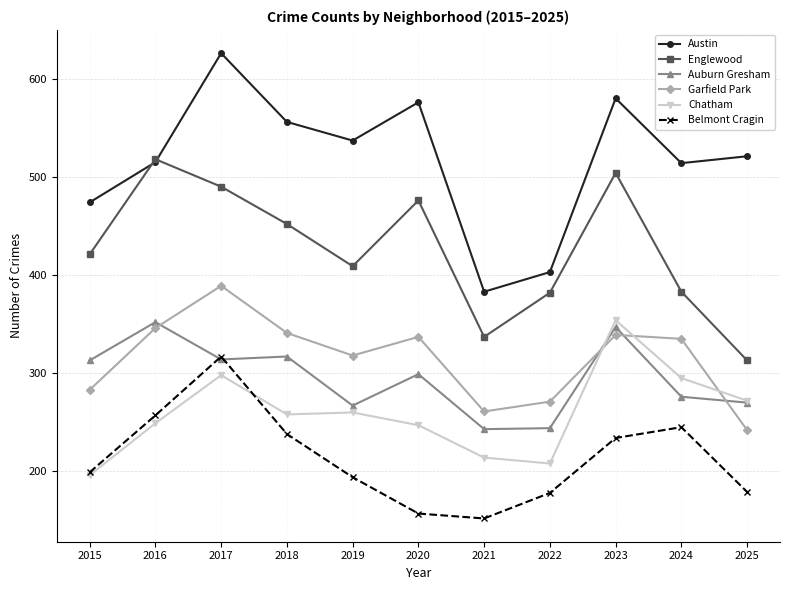

What is the sum of all Englewood values?

4685